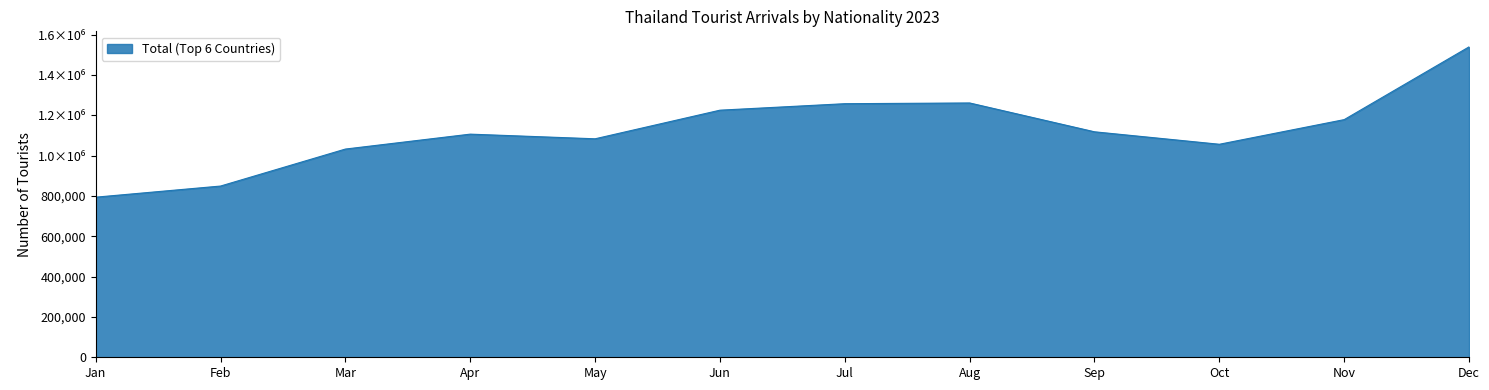

Does the chart have visible grid lines?

No